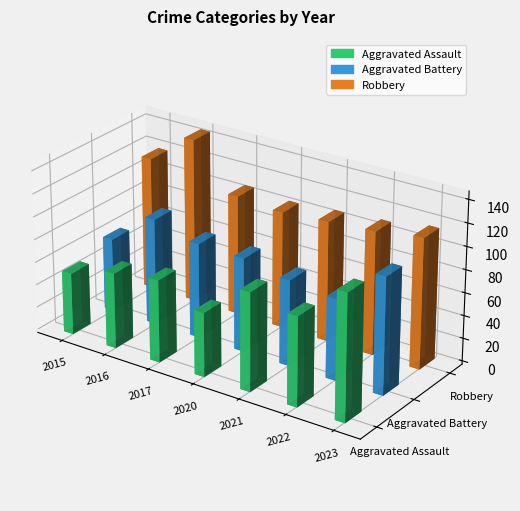

The value of Aggravated Assault at 2020 is 56. True or false?

True